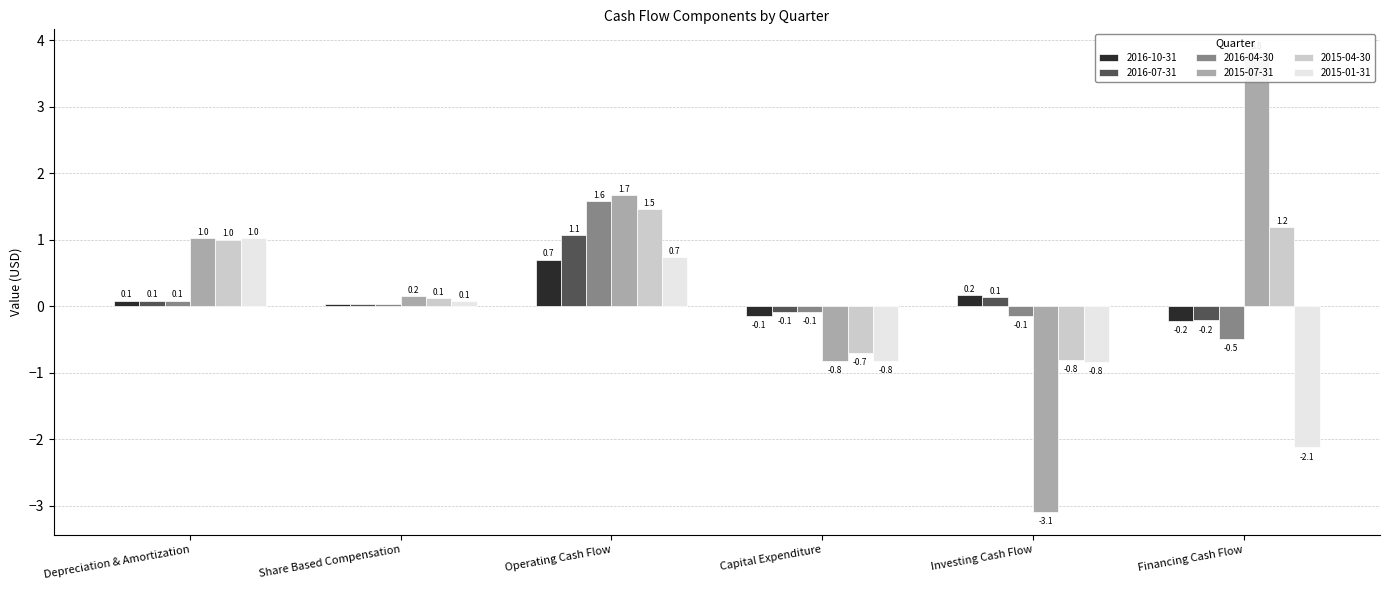

The 2016-07-31 series shows 0.0 at Share Based Compensation. True or false?

True